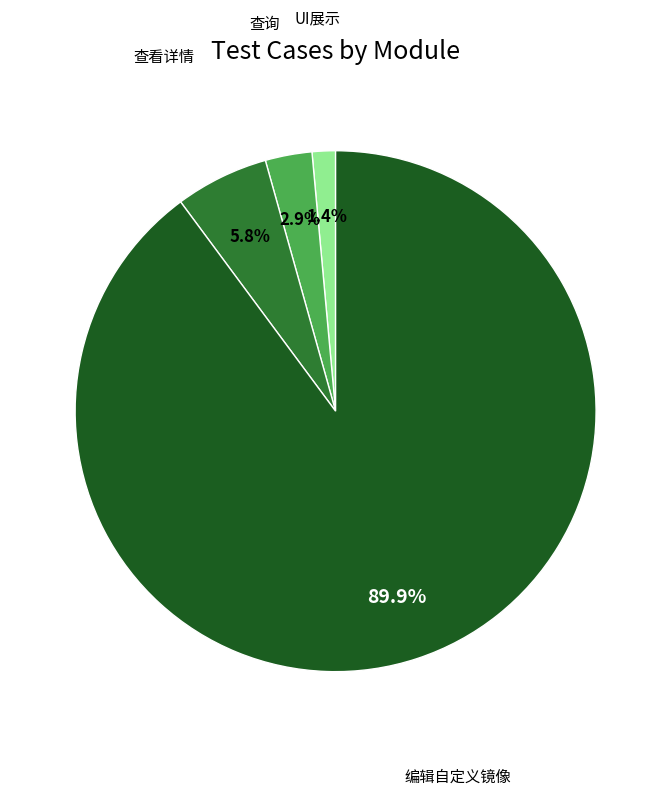

To the nearest percent, what is the difference between the largest and smallest slice percentages?

88%